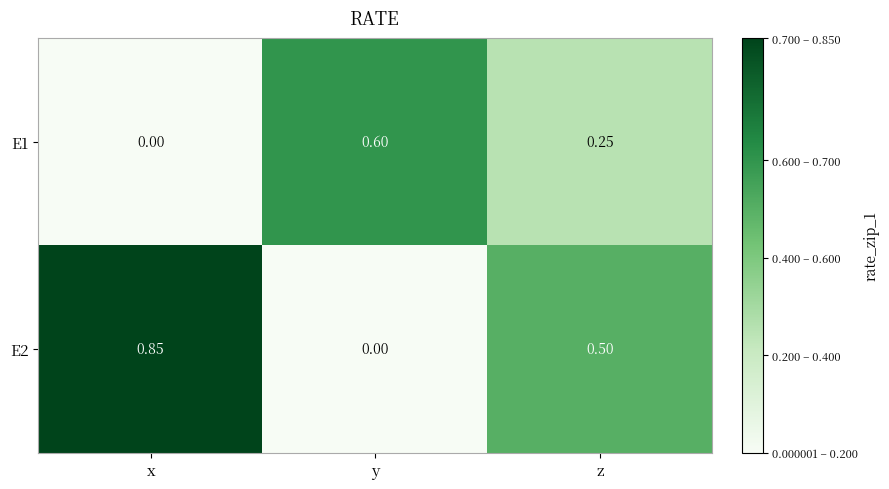

Which category has the highest value across all series?

x